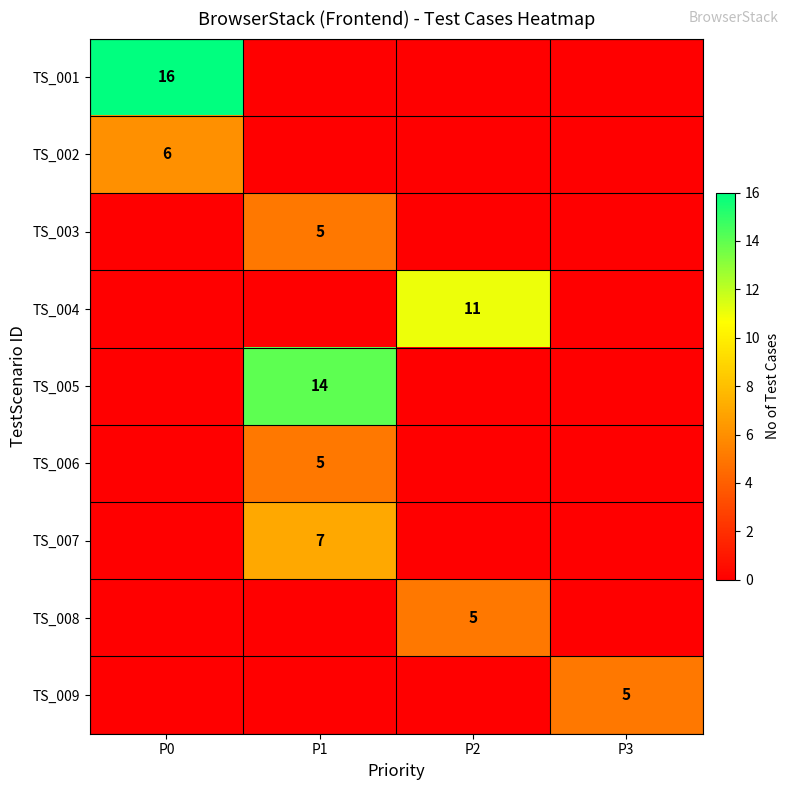

True or false: TS_005 has a value of 24 at P1.

False